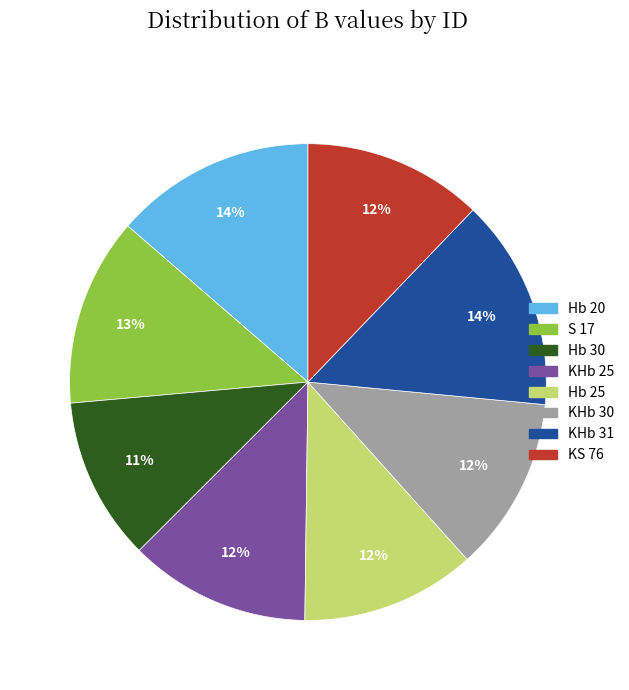

To the nearest percent, what percentage of the pie is KHb 31?

14%